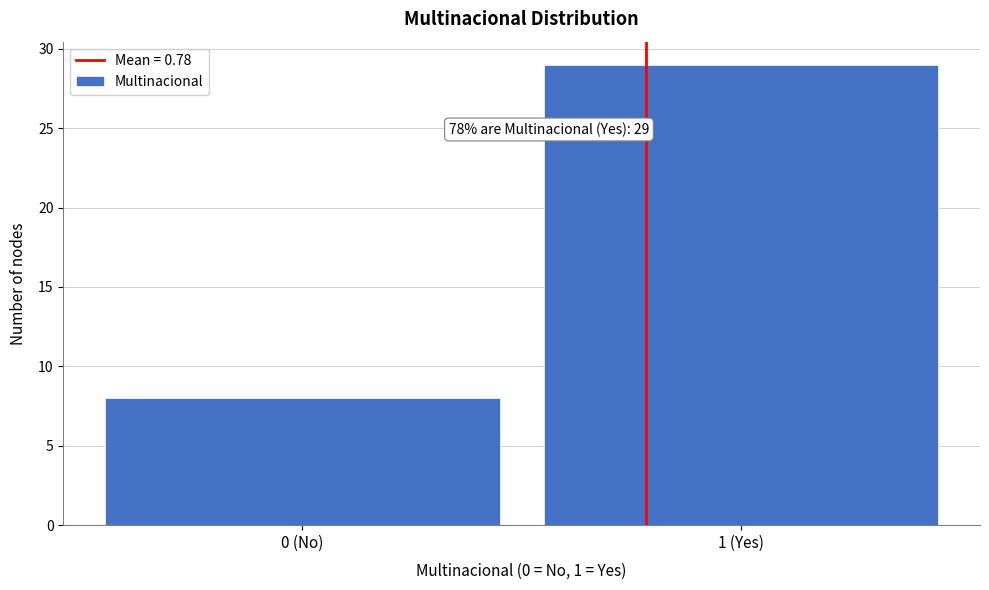

Reading left to right, transcribe all the data shown in this chart.

0 (No)=8	1 (Yes)=29